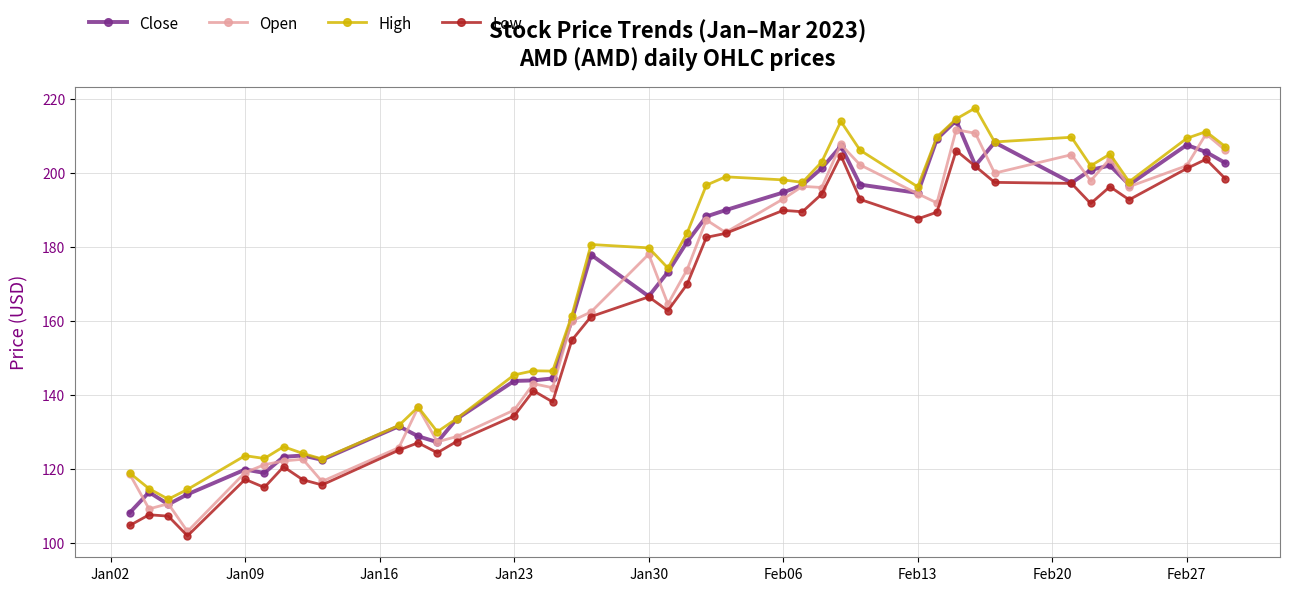

Rank the series by their average value, from highest to lowest.

High, Close, Open, Low